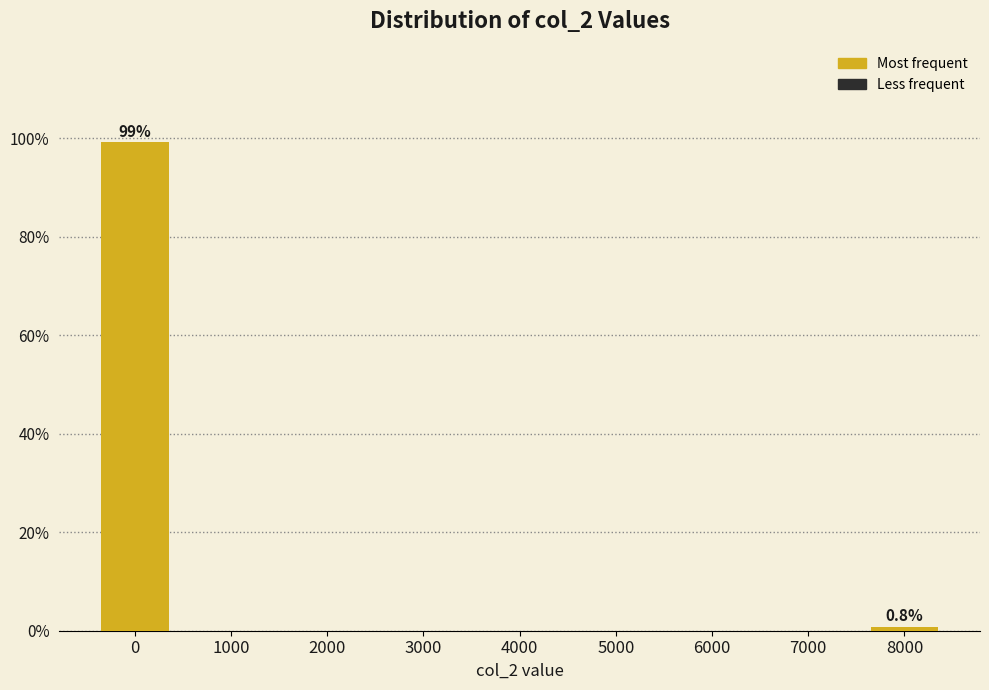

Reading left to right, transcribe all the data shown in this chart.

0=99.2	1000=0.0	2000=0.0	3000=0.0	4000=0.0	5000=0.0	6000=0.0	7000=0.0	8000=0.8